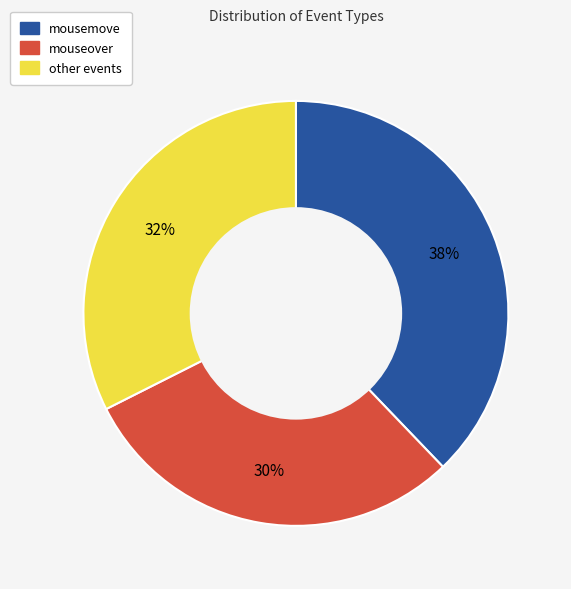

Is there any slice that represents more than half of the pie?

No